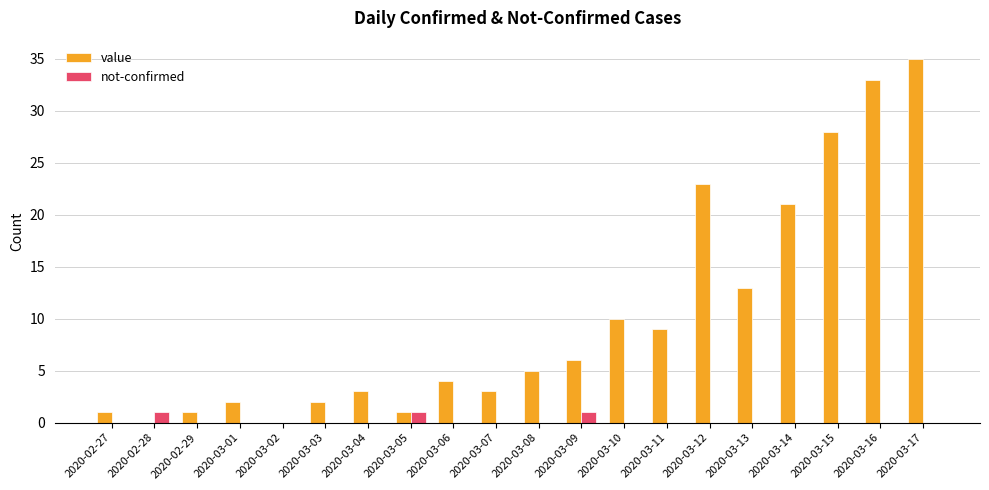

What is the sum of all value values?

200